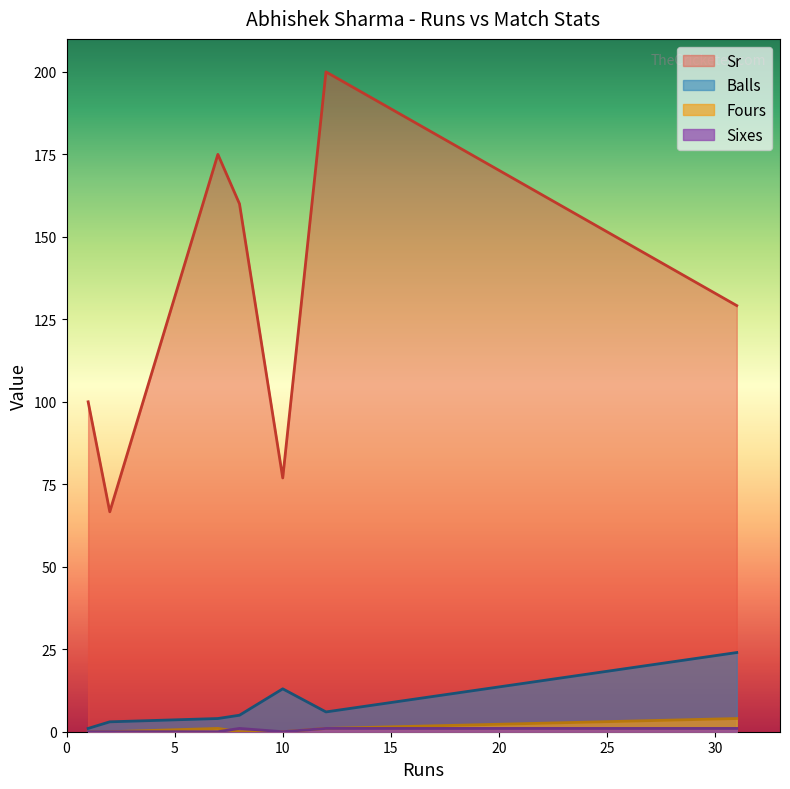

What is the difference between the maximum and minimum values in the Balls series?

23.0